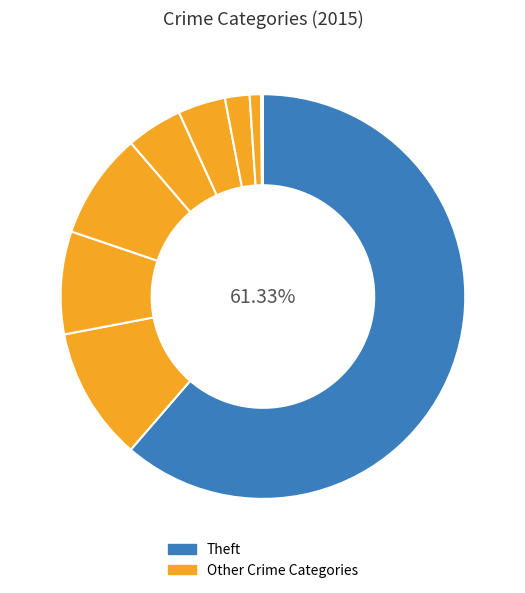

How many segments does this pie chart have?

9